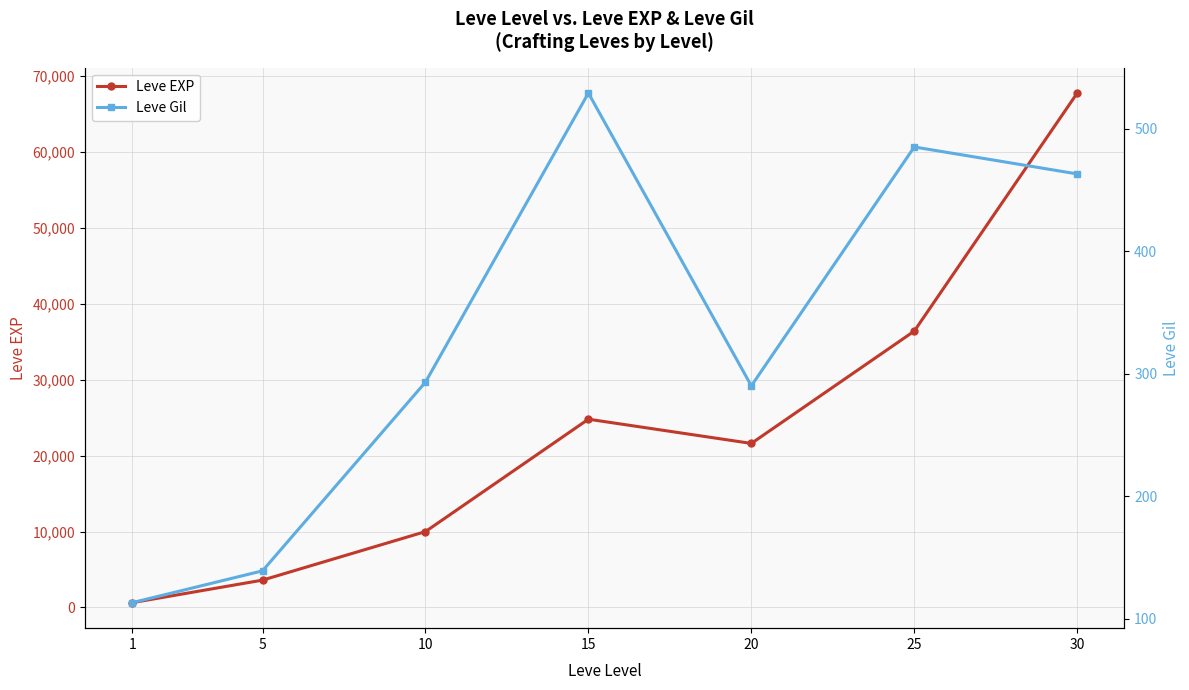

What value does the Leve Gil series have at 25?

485